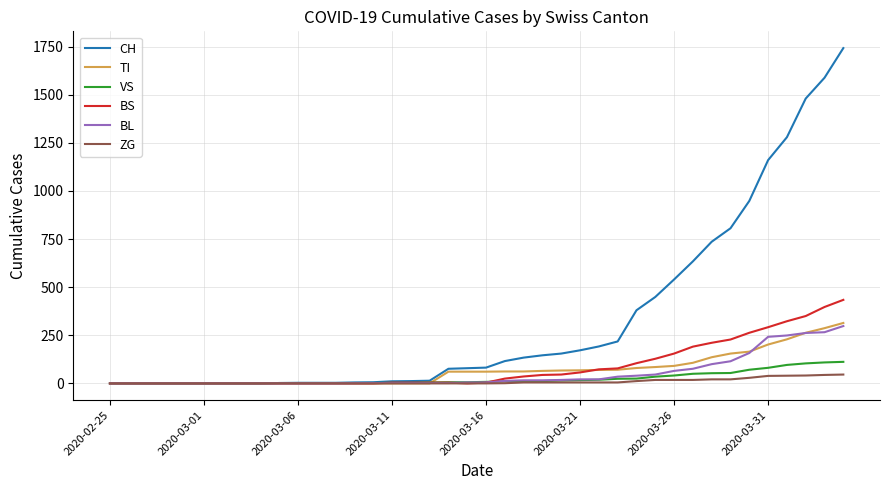

What is the maximum value for BS?

434